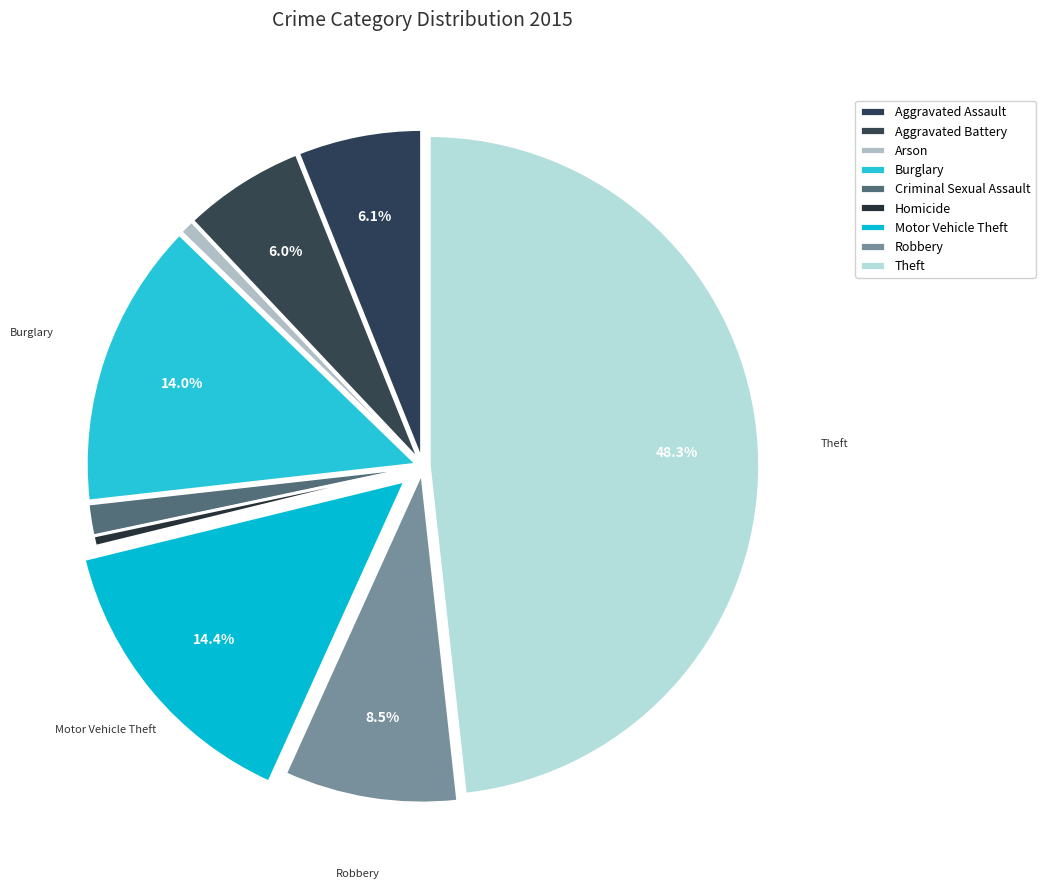

Does Criminal Sexual Assault represent more than half of the total?

No